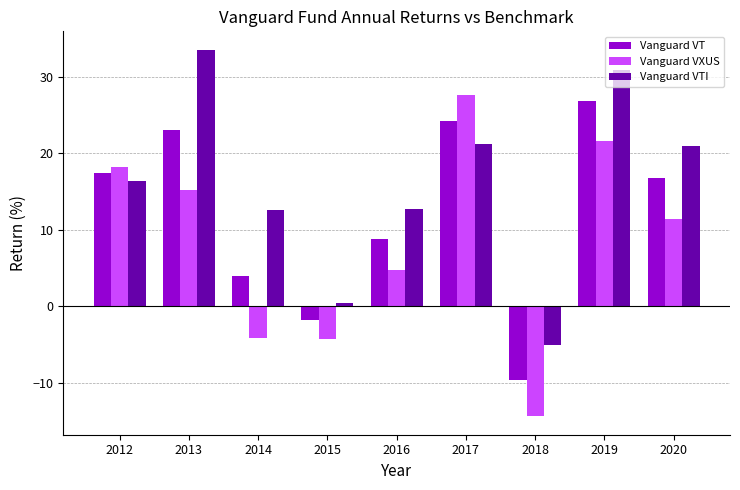

How many bars are there in each group?

3